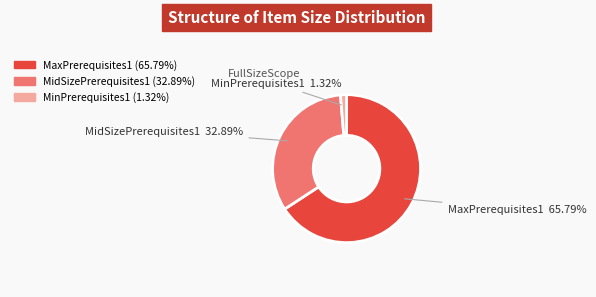

Which slice is the largest?

MaxPrerequisites1